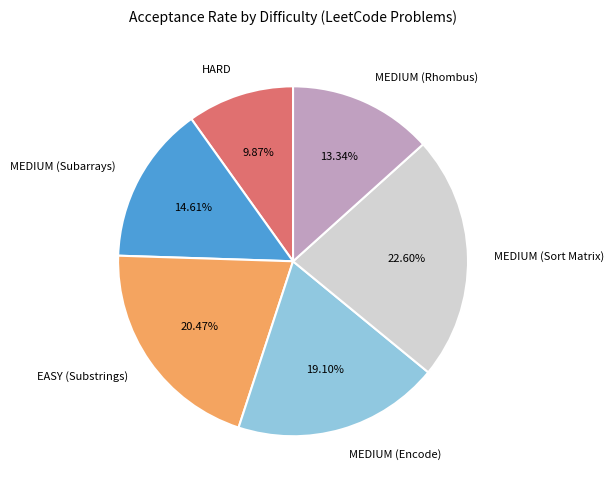

The MEDIUM (Rhombus) slice represents 13% of the pie. True or false?

True